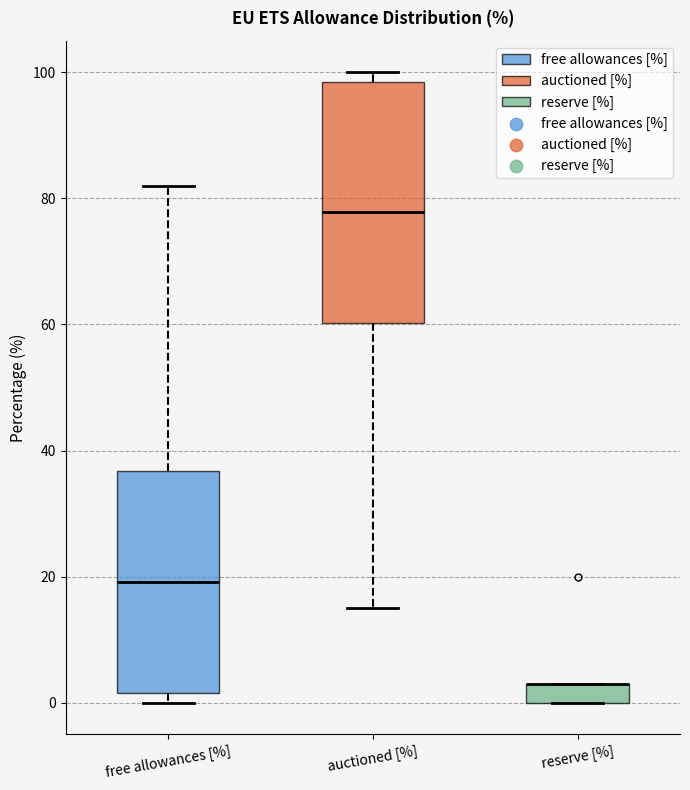

Which box is the tallest, from its lower edge to its upper edge?

auctioned [%]